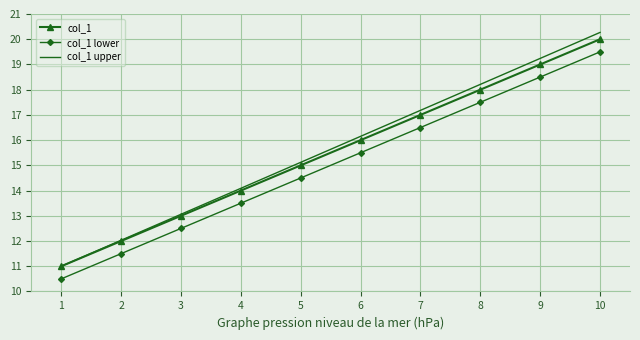

What is the sum of all col_1 lower values?

150.0